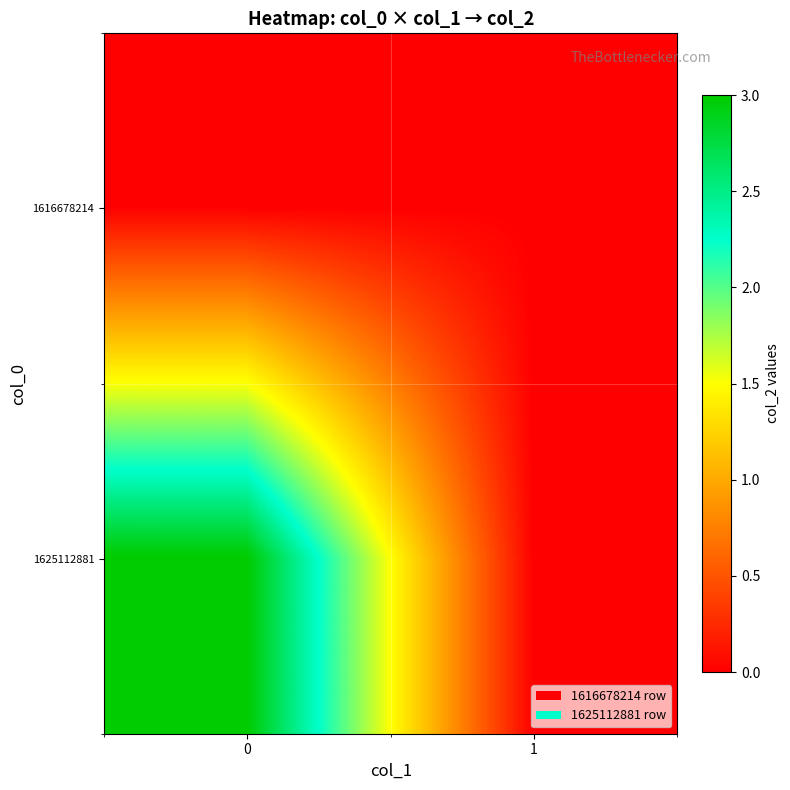

Between 1 and 0, which is larger?

1